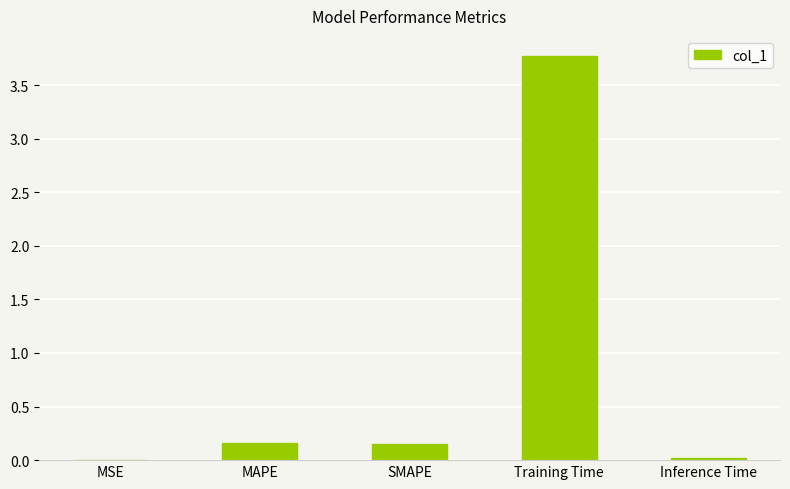

True or false: the data shows 0.3 at SMAPE.

False